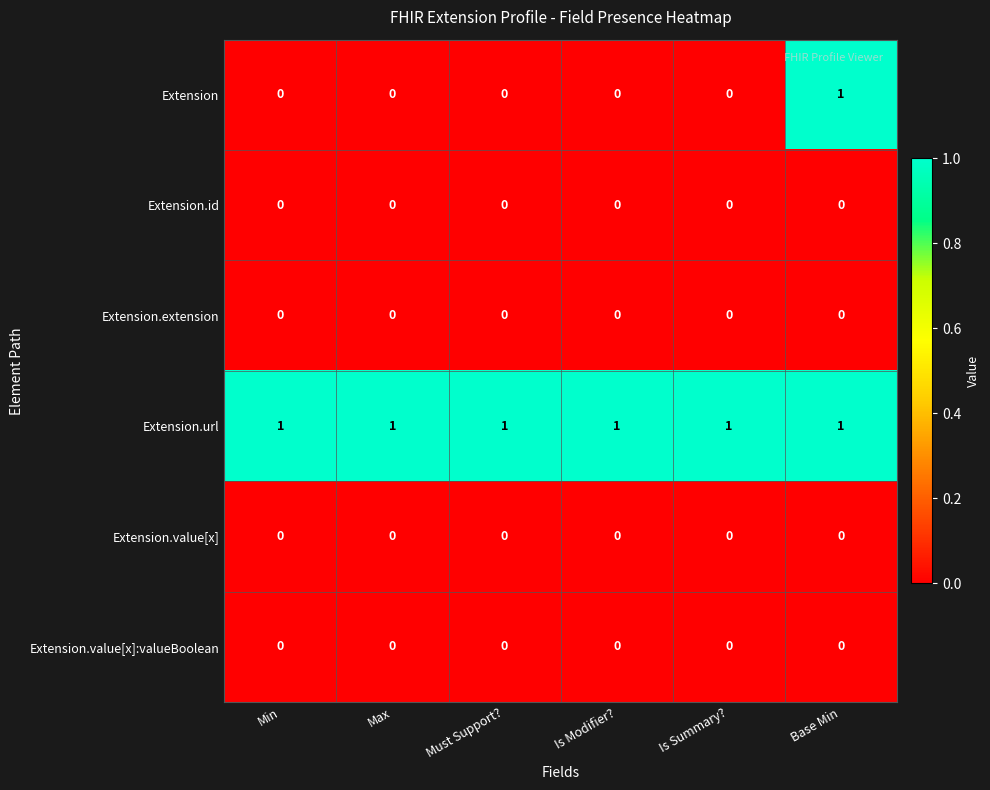

The Extension.id series shows 0 at Base Min. True or false?

True